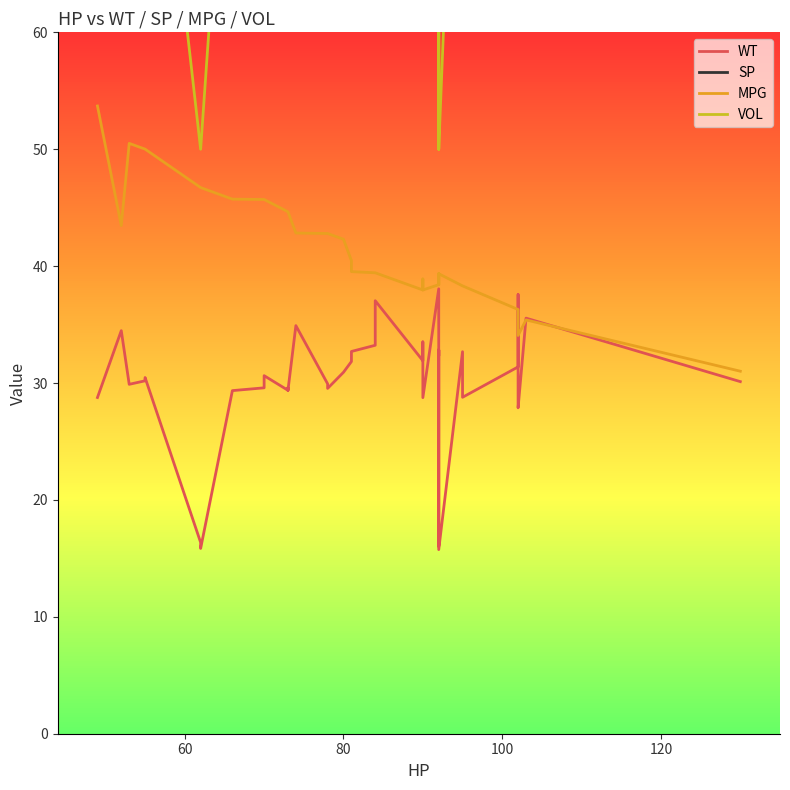

How many interior local valleys does the SP series have?

7